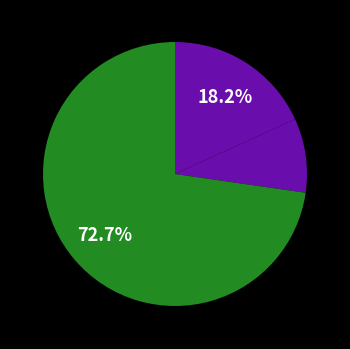

What is the majority slice?

Robbery